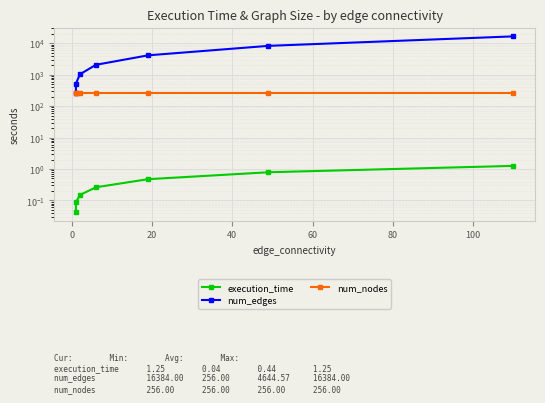

What position from the right is 20?

5